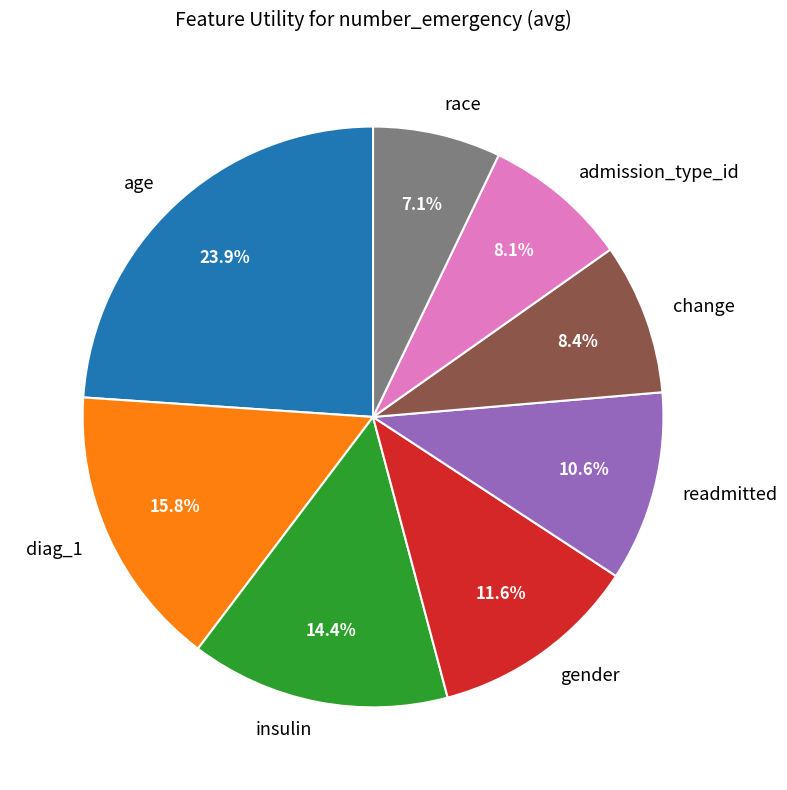

Which category has the smallest portion of the pie?

race